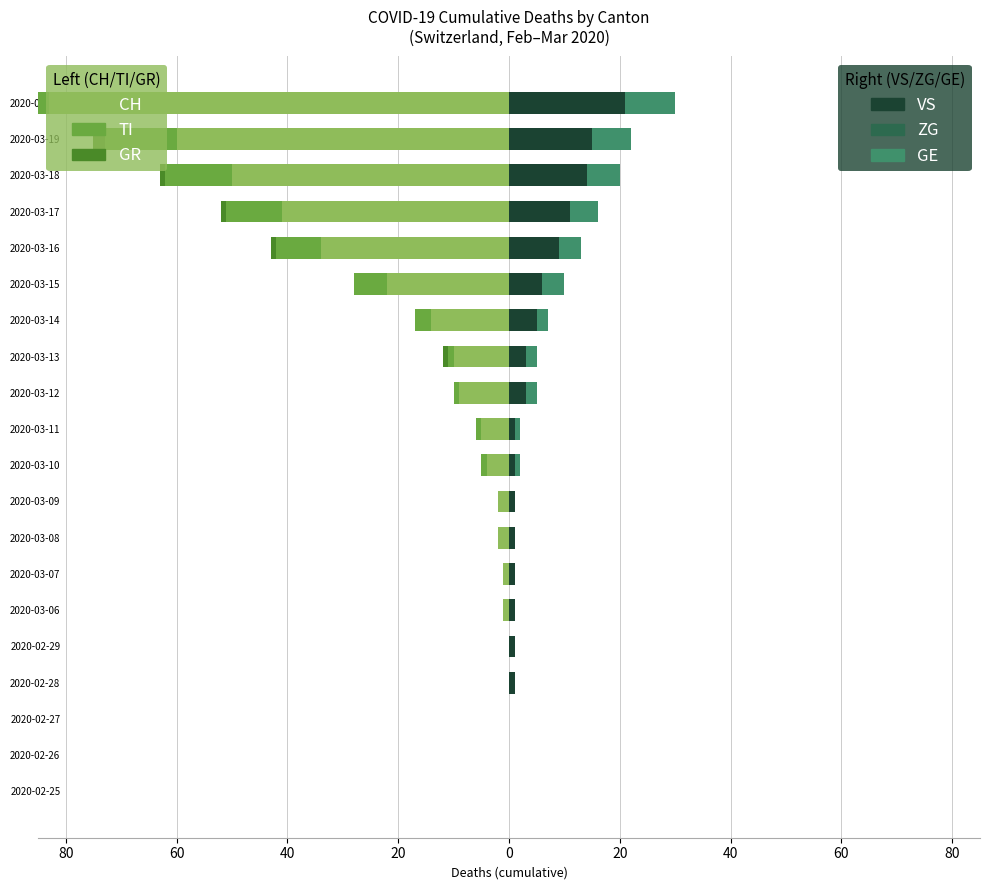

How many GE values are between 0 and 4?

16